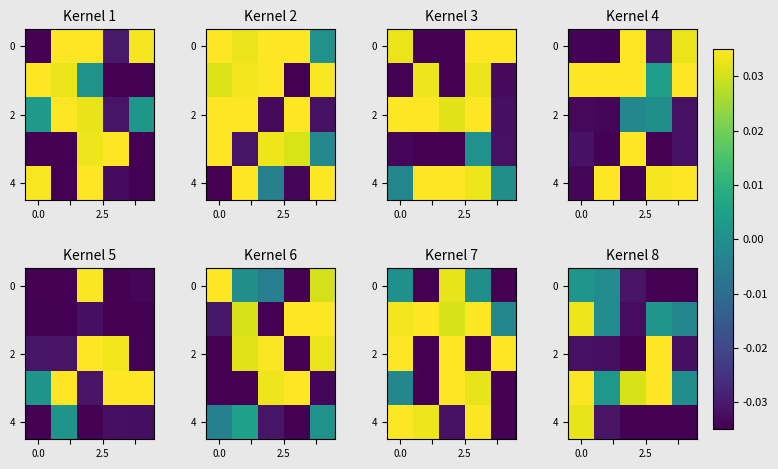

Which category has the lowest value across all series?

3